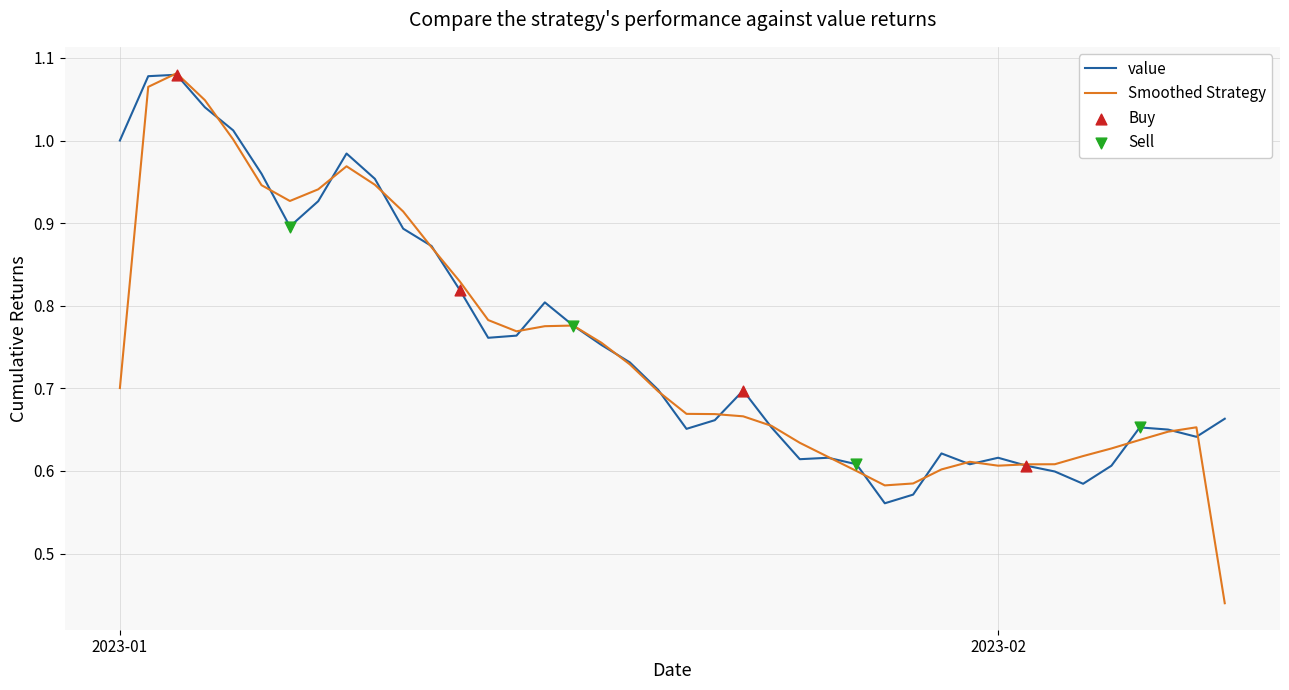

Which series has the widest spread of values?

Smoothed Strategy